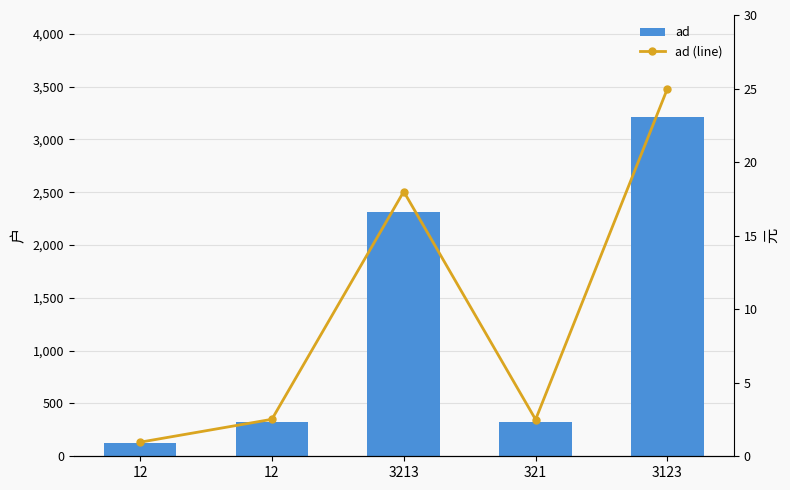

Is it true that ad equals 2313.0 at 3213?

True